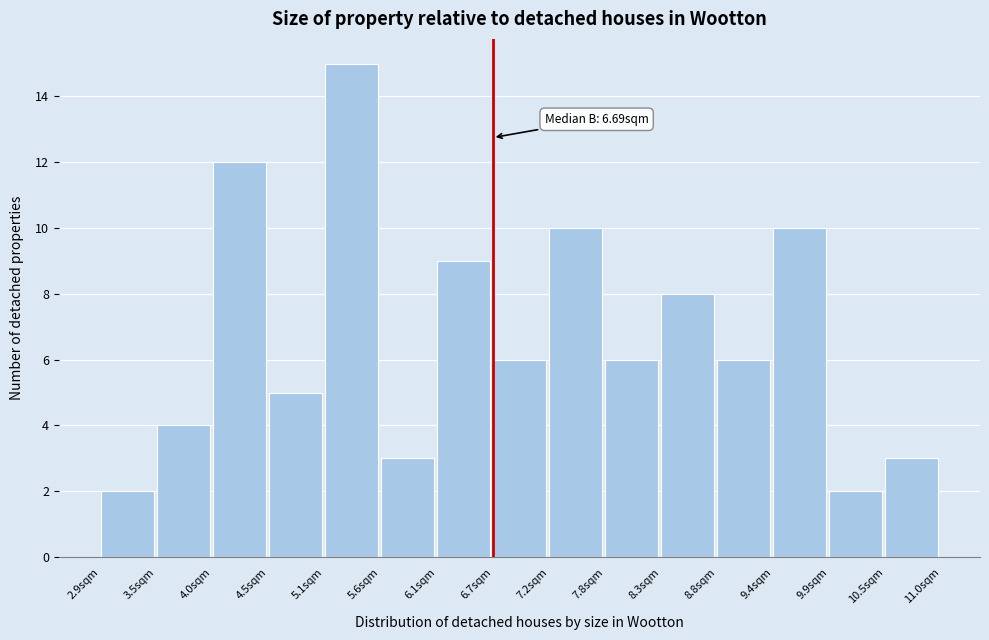

Over which range of the x-axis is the bar tallest?

5.07 to 5.61